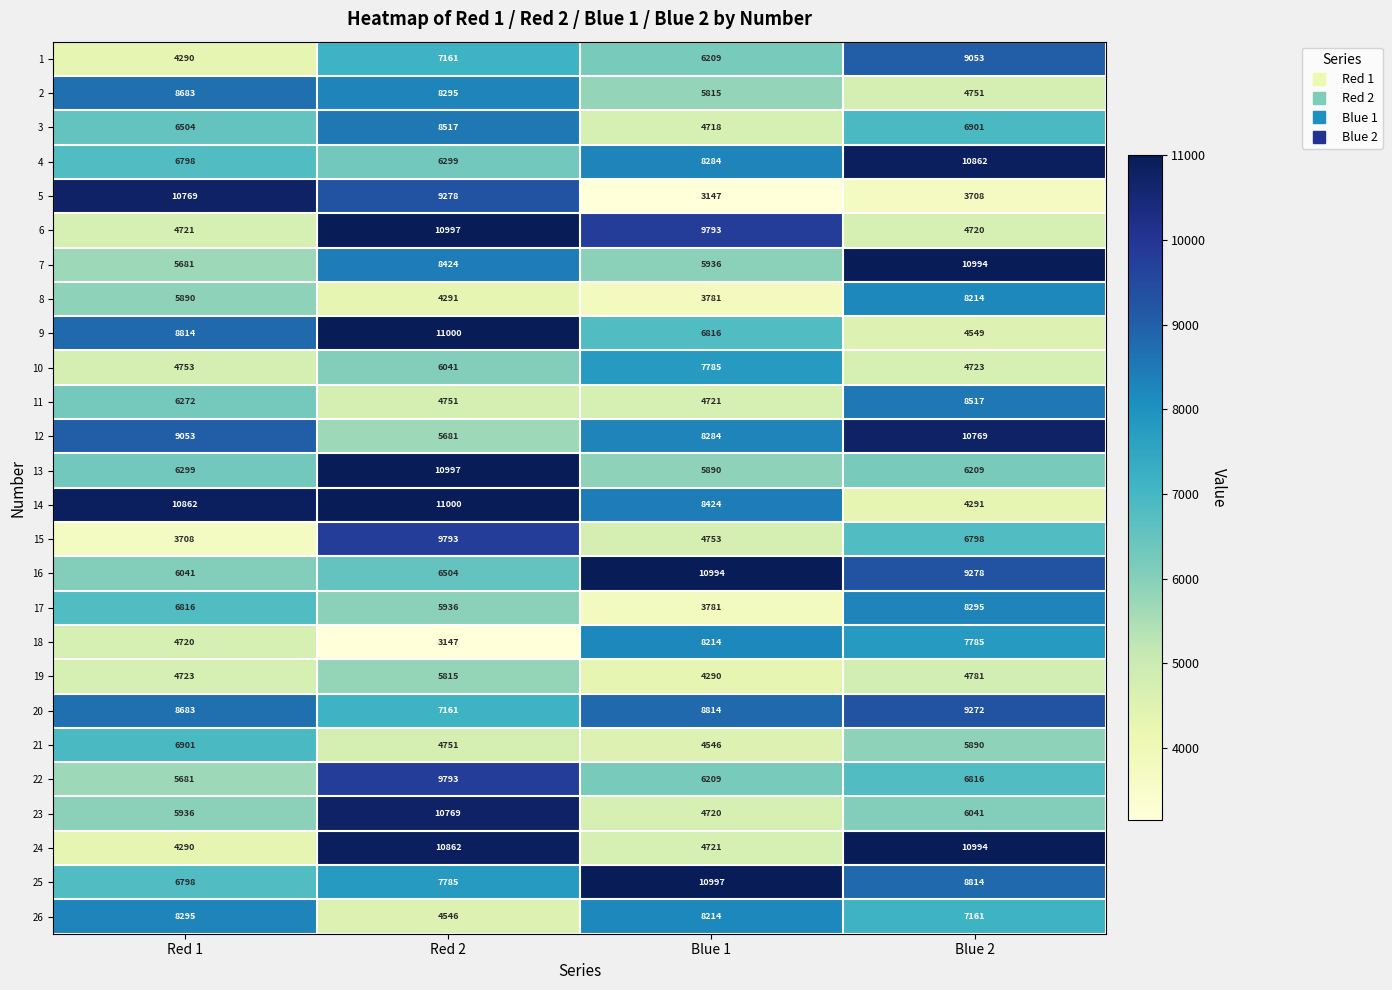

The value of 8 at Red 2 is 1473. True or false?

False